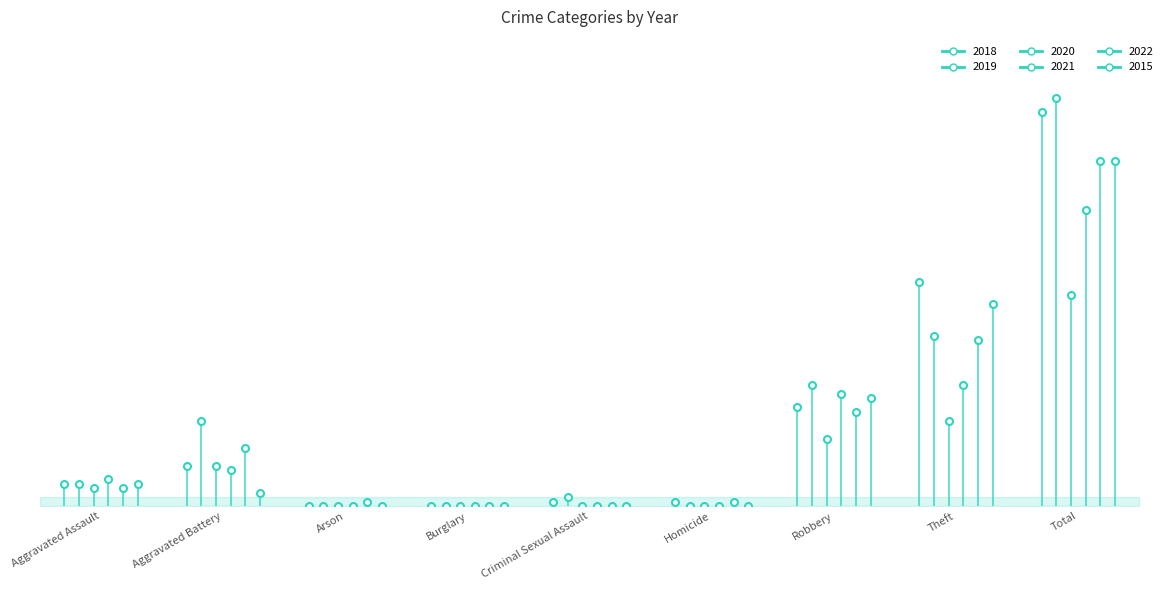

Where does the 2018 series first go above 5?

Aggravated Battery